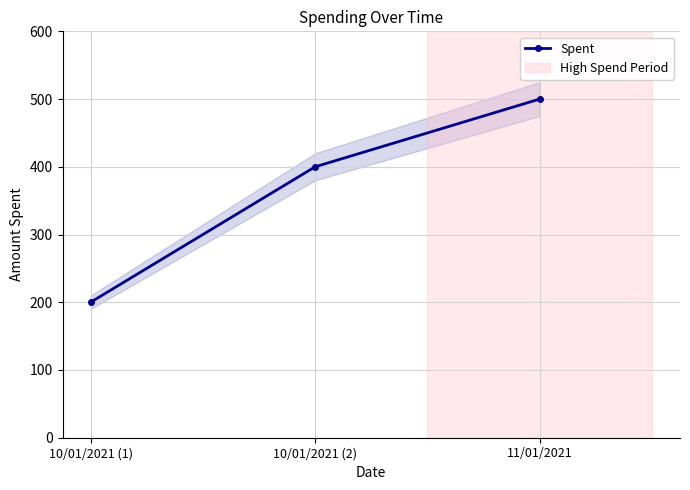

What is the difference between the values at 11/01/2021 and 10/01/2021 (2)?

100